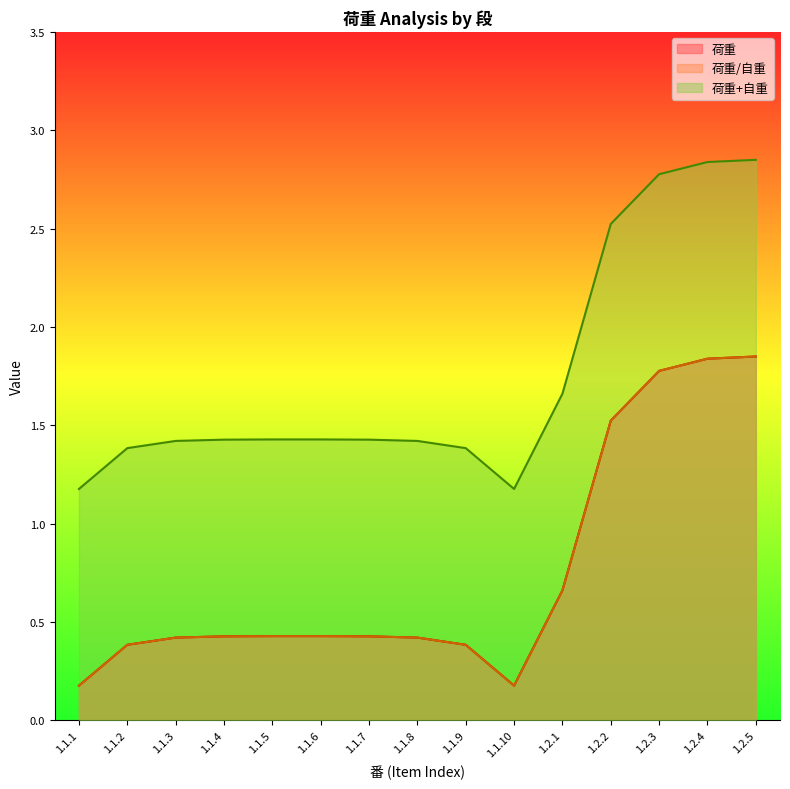

What is the sum of all 荷重 values?

11.3